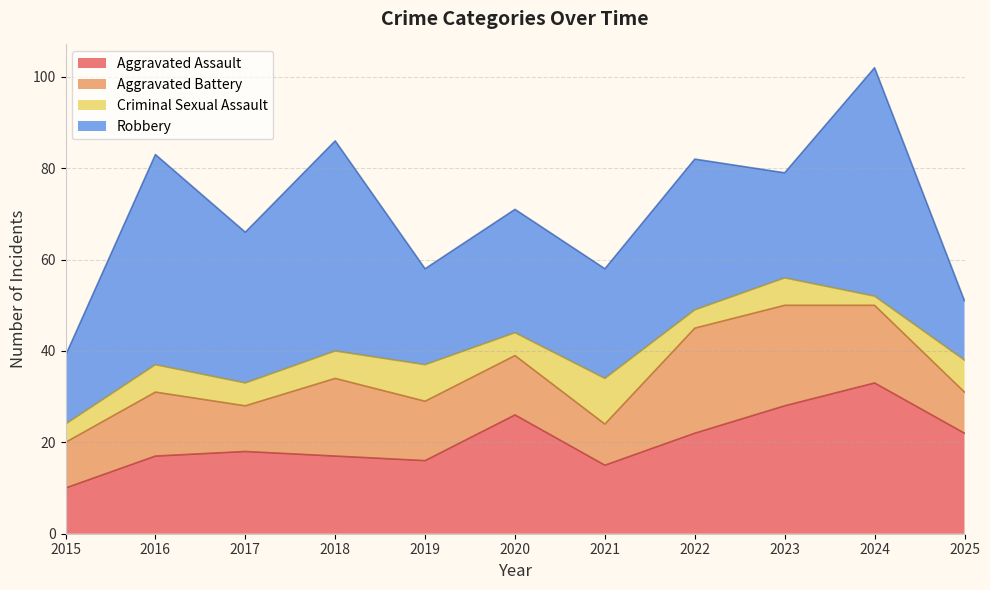

At which category does Criminal Sexual Assault reach its first local valley?

2017